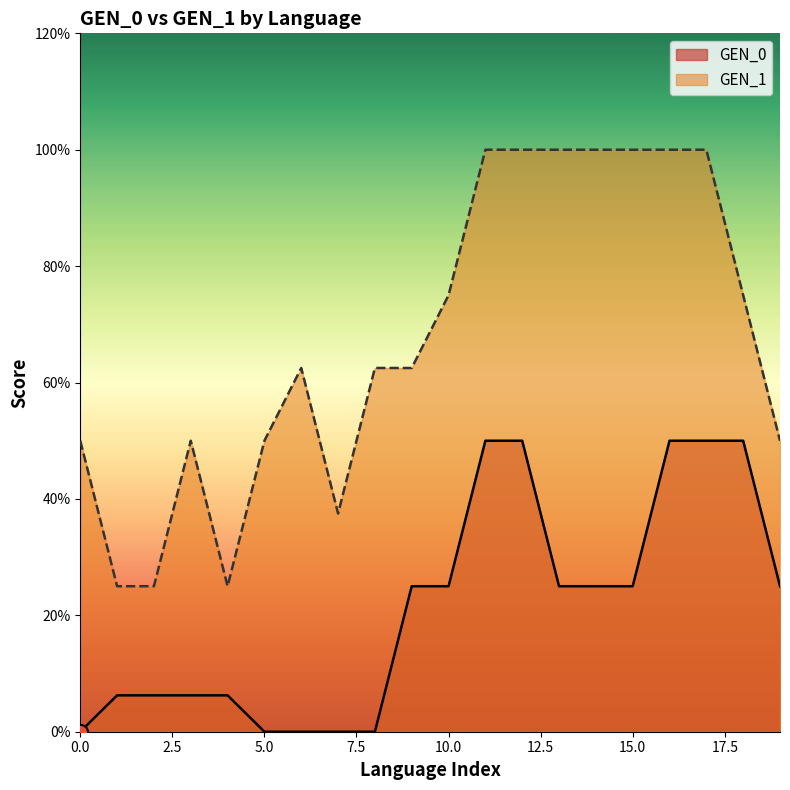

What are all the series names shown in the legend?

GEN_0, GEN_1